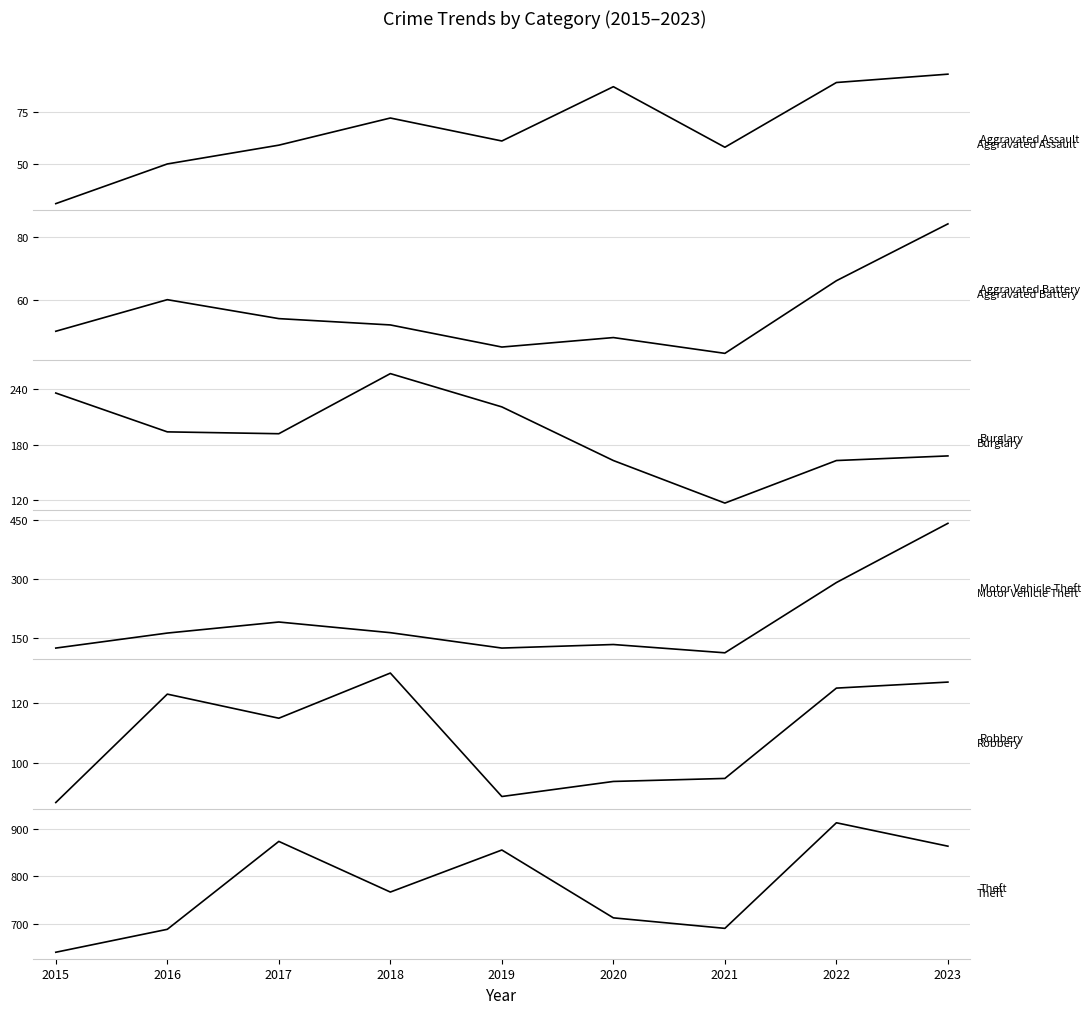

Reading left to right, list all the values displayed in this chart.

Aggravated Assault: 2015=31	2016=50	2017=59	2018=72	2019=61	2020=87	2021=58	2022=89	2023=93
Aggravated Battery: 2015=50	2016=60	2017=54	2018=52	2019=45	2020=48	2021=43	2022=66	2023=84
Burglary: 2015=236	2016=194	2017=192	2018=257	2019=221	2020=163	2021=117	2022=163	2023=168
Motor Vehicle Theft: 2015=125	2016=163	2017=191	2018=164	2019=125	2020=134	2021=113	2022=291	2023=441
Robbery: 2015=87	2016=123	2017=115	2018=130	2019=89	2020=94	2021=95	2022=125	2023=127
Theft: 2015=641	2016=689	2017=873	2018=767	2019=855	2020=713	2021=691	2022=912	2023=863